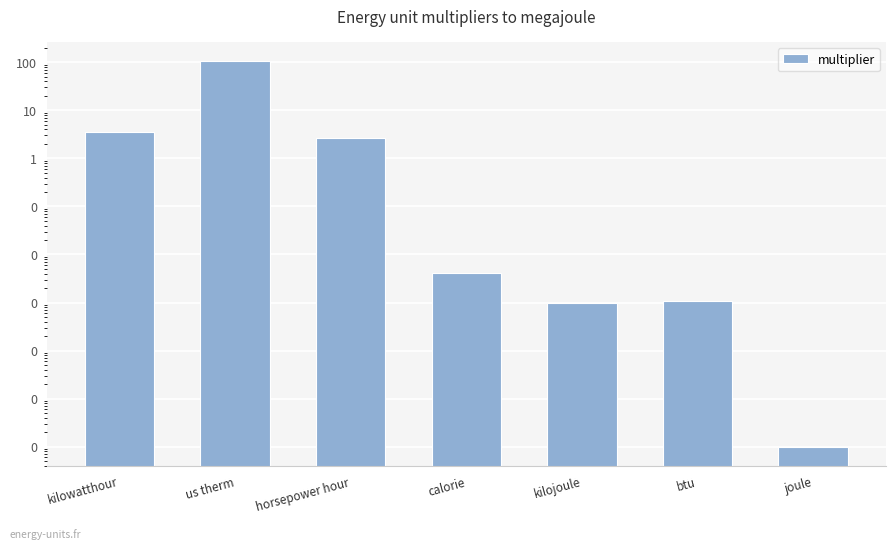

How many bars are there in total?

7